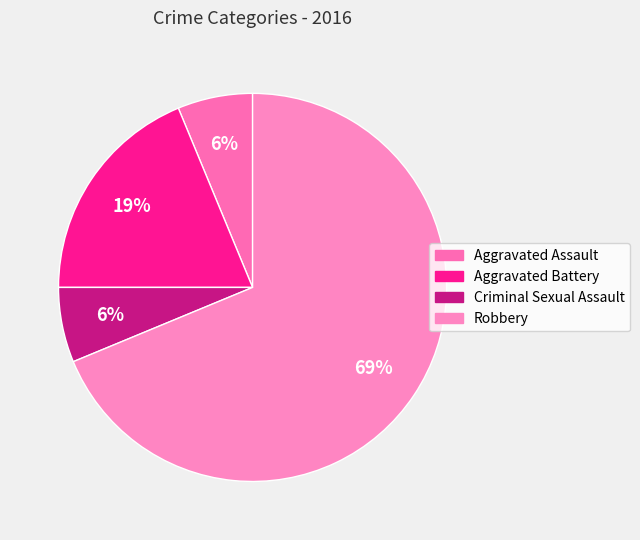

Approximately how many times larger is the value at Aggravated Assault compared to Robbery?

0.1